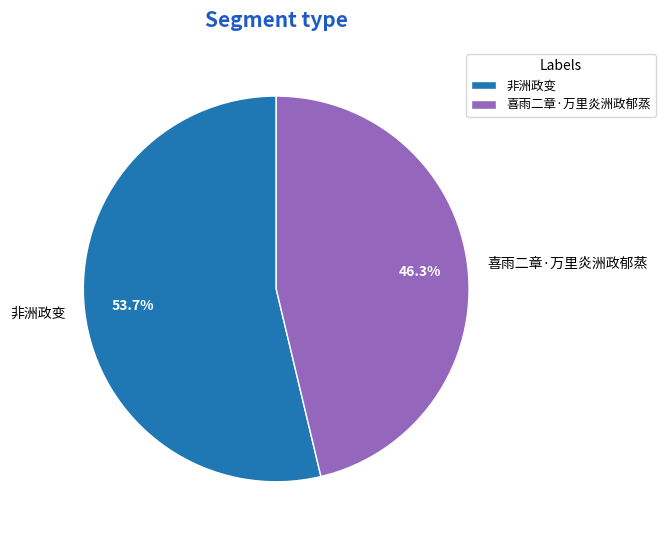

To the nearest percent, what portion does 非洲政变 represent?

54%